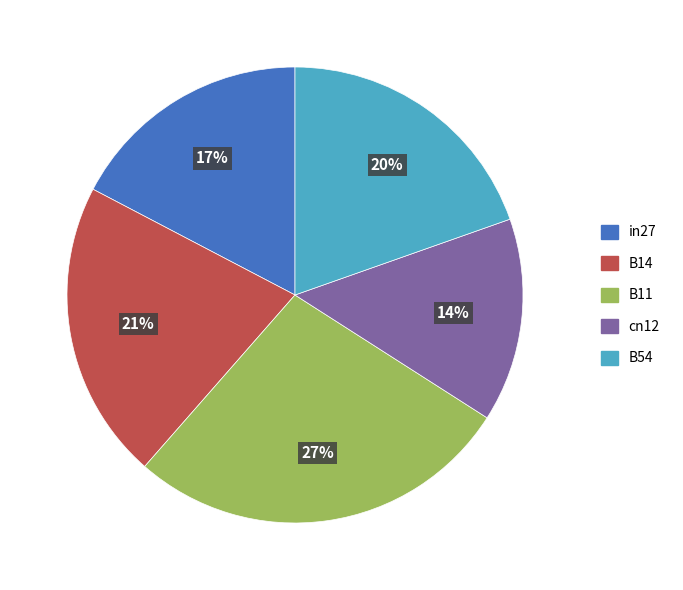

To the nearest percent, what percentage of the pie is B54?

20%